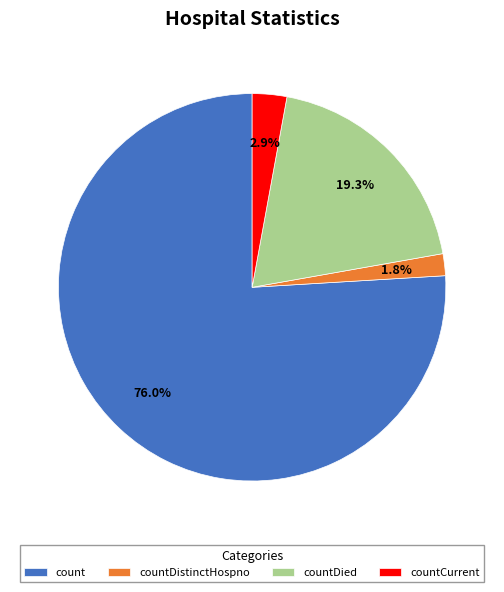

Does countDistinctHospno account for over 50% of the chart?

No